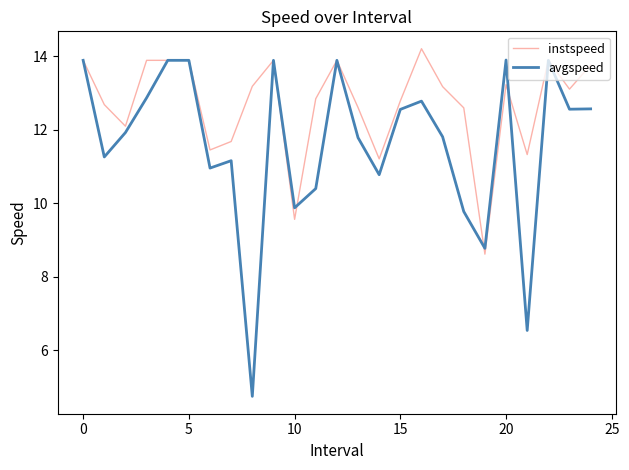

Which series has the largest range (max minus min)?

avgspeed